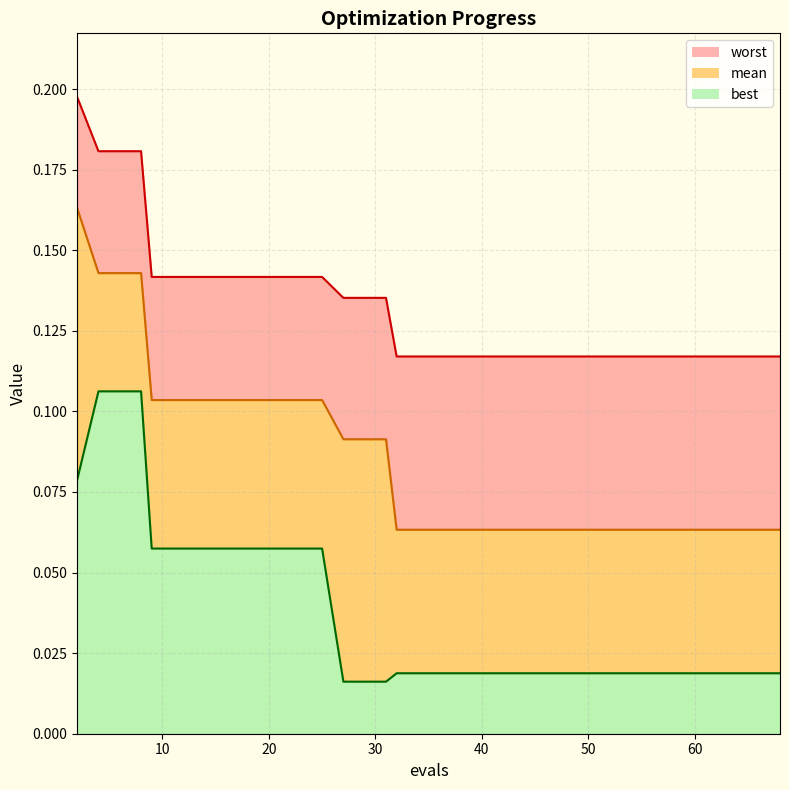

What is the approximate value of worst at 48?

0.1